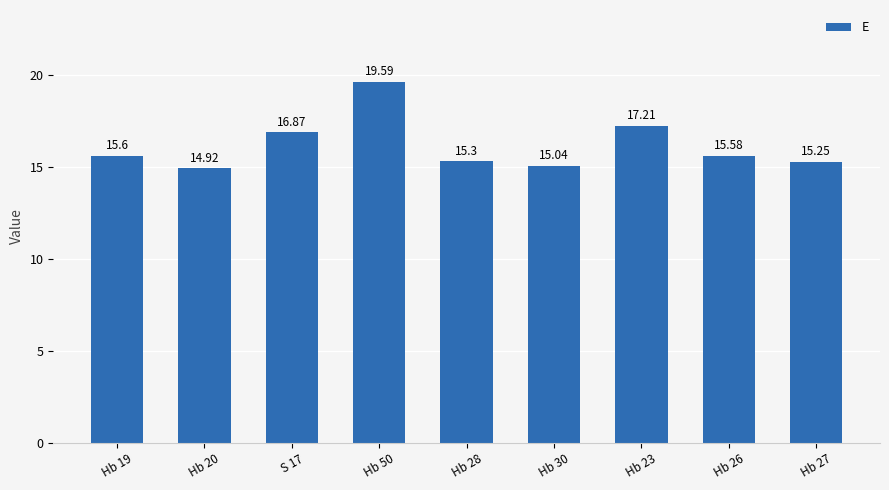

Does the chart contain stacked bars?

No